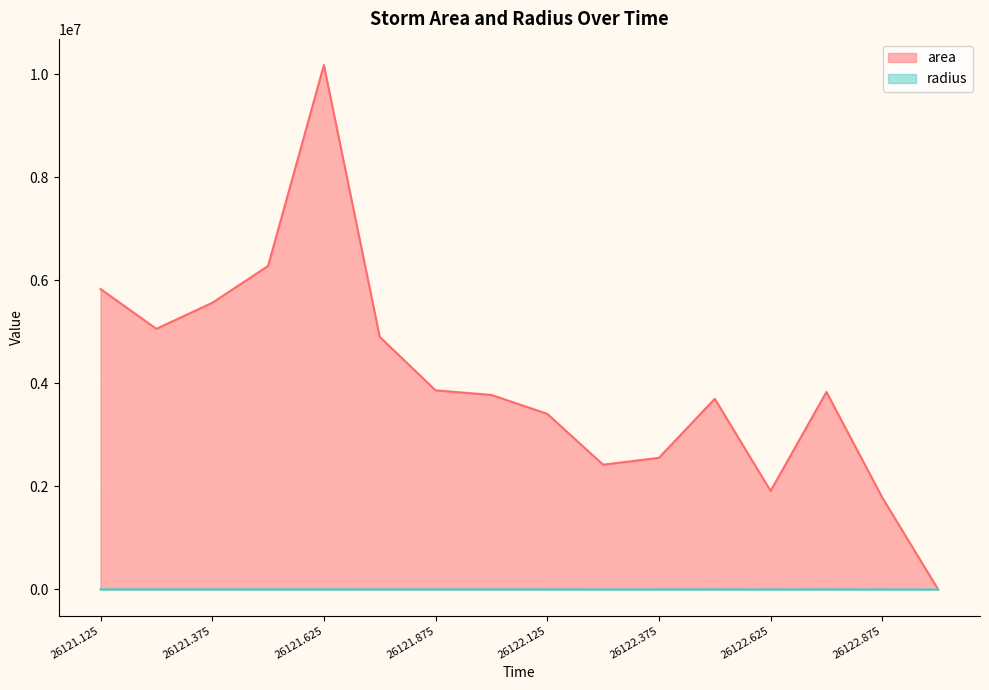

What is the difference between the maximum and minimum values in the area series?

10176250.0